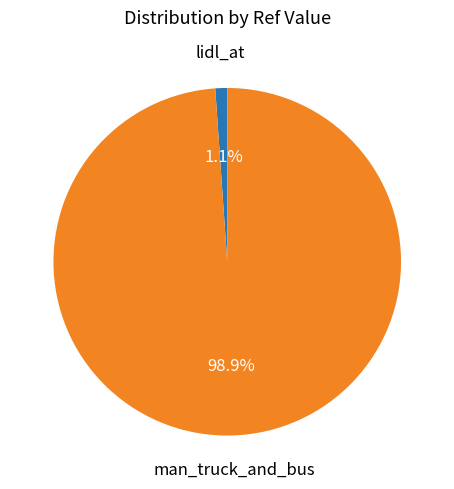

Do man_truck_and_bus and lidl_at together represent more than half of the pie?

Yes